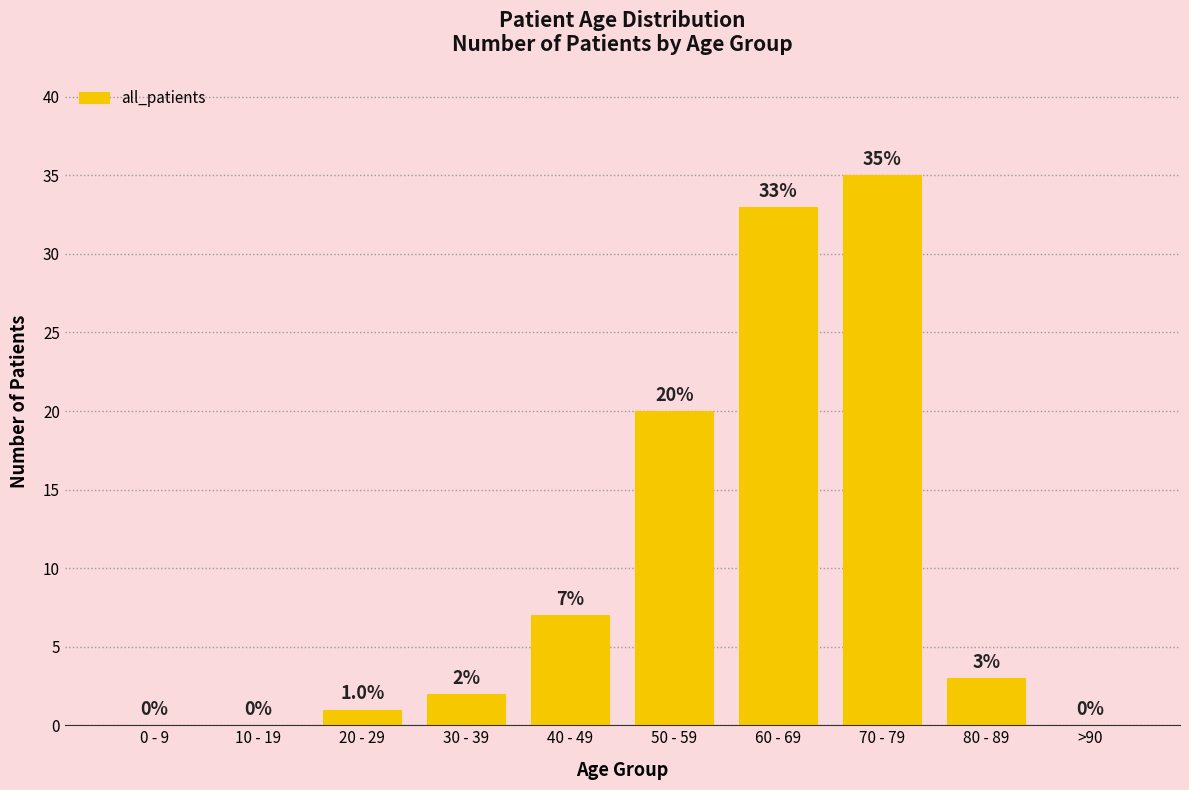

Which category has the highest value across all series?

70 - 79